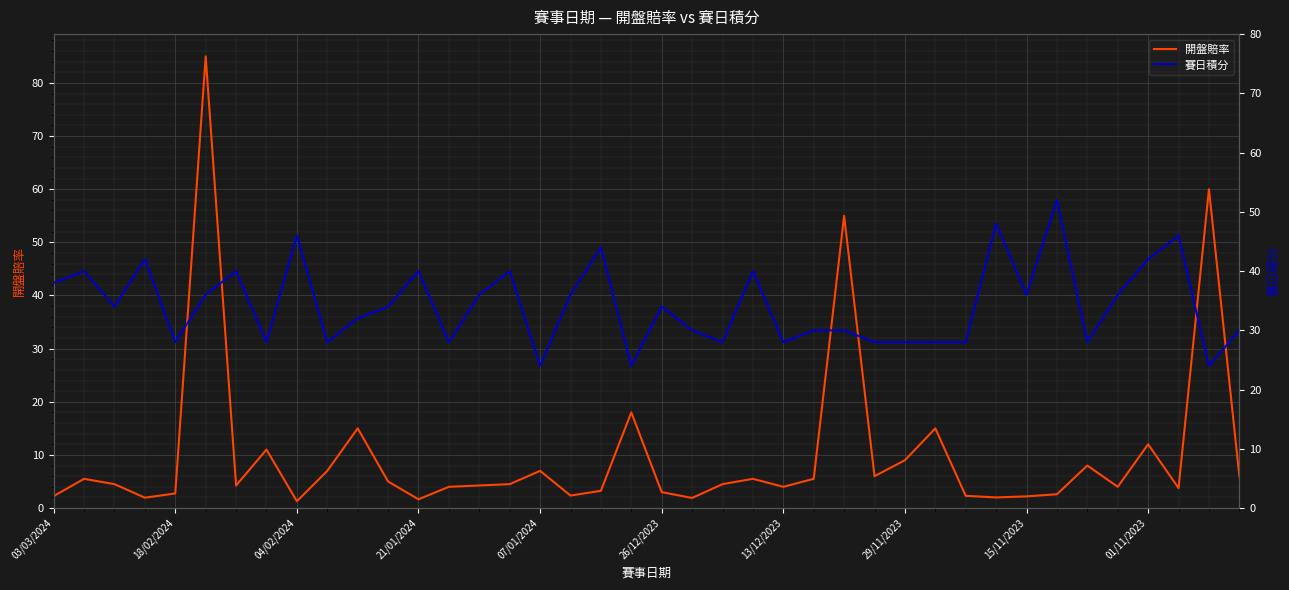

True or false: 賽日積分 has more than 2 points higher than both neighbors.

True